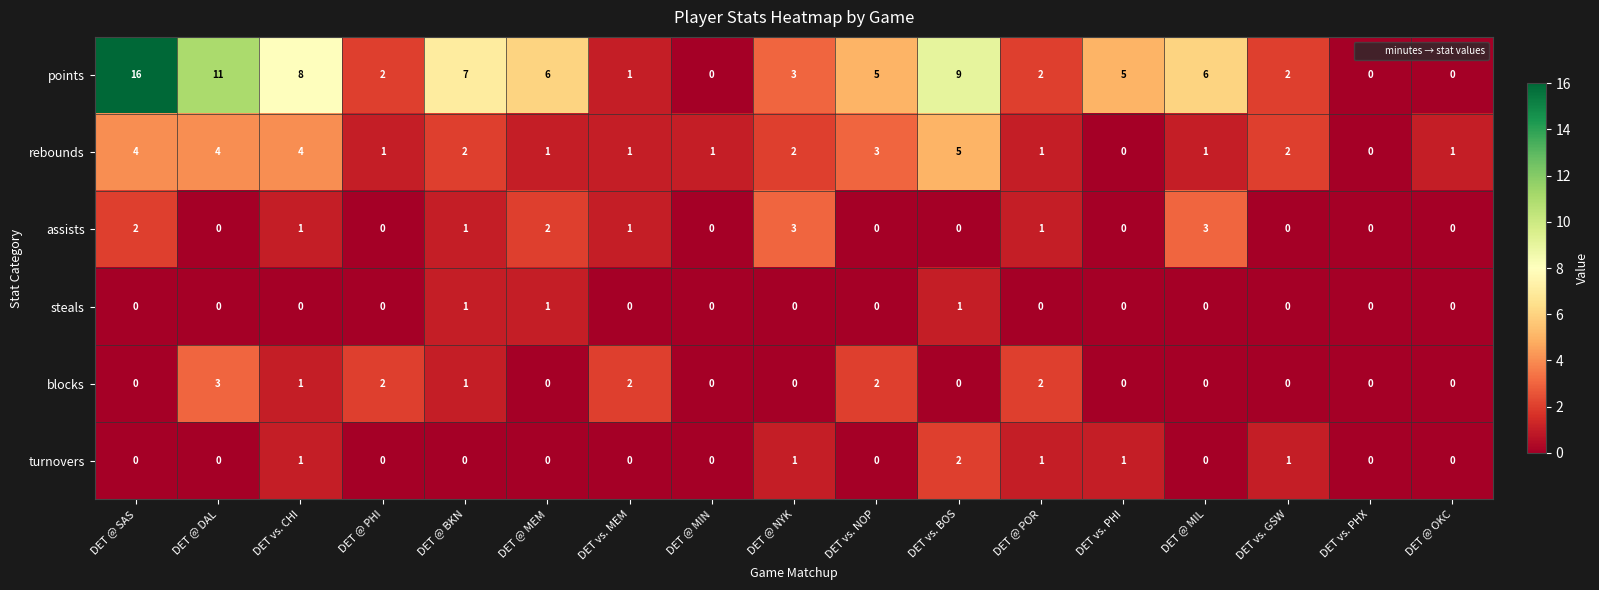

What is the difference between the highest and lowest values at DET @ PHI?

2